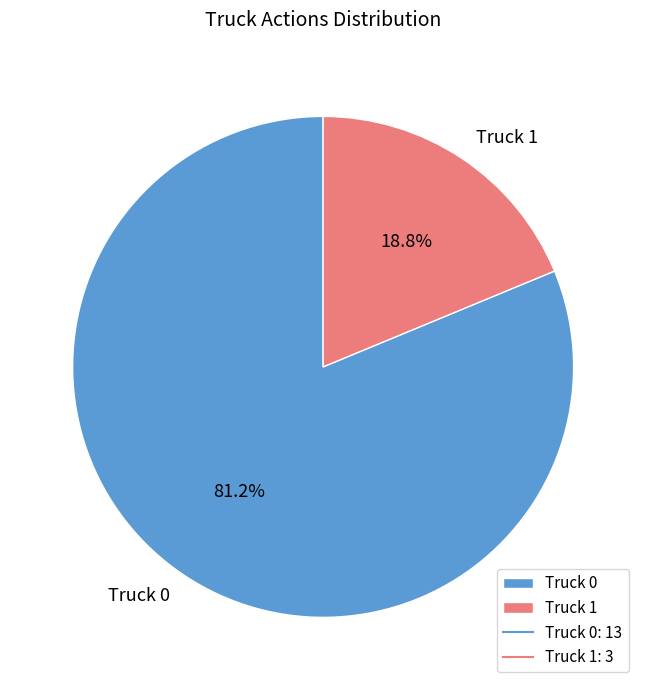

To the nearest percent, what portion does Truck 0 represent?

81%